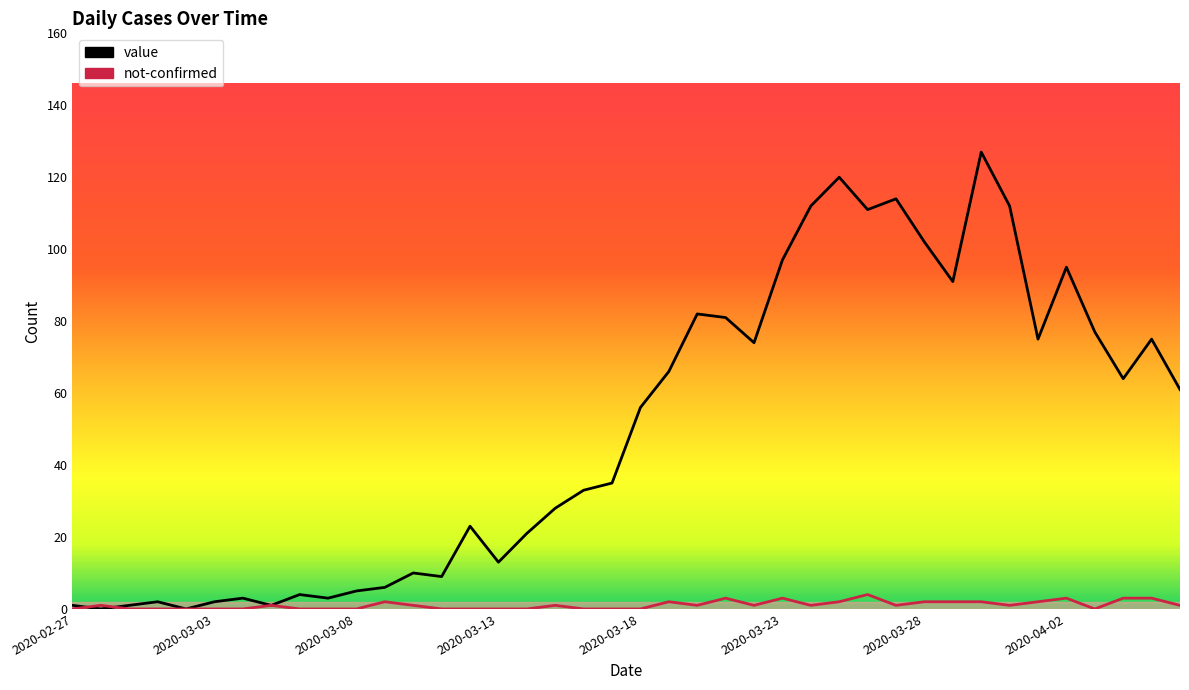

Does the chart display data point markers on the line(s)?

No